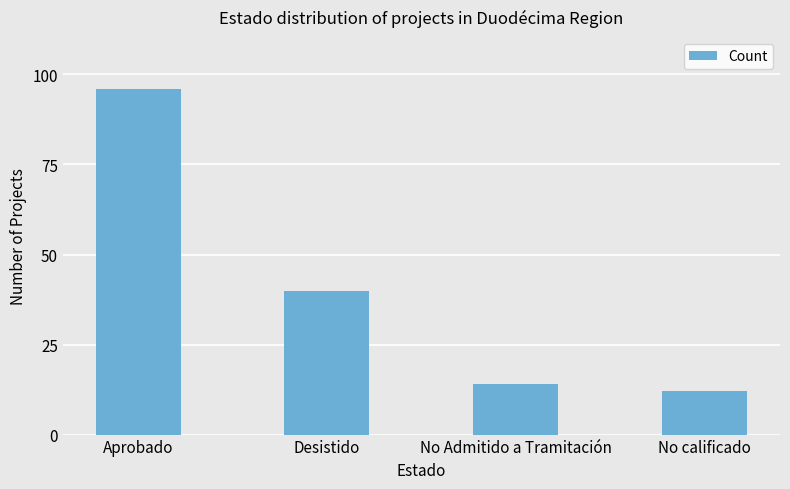

At which category does the chart reach its minimum across all series?

No calificado